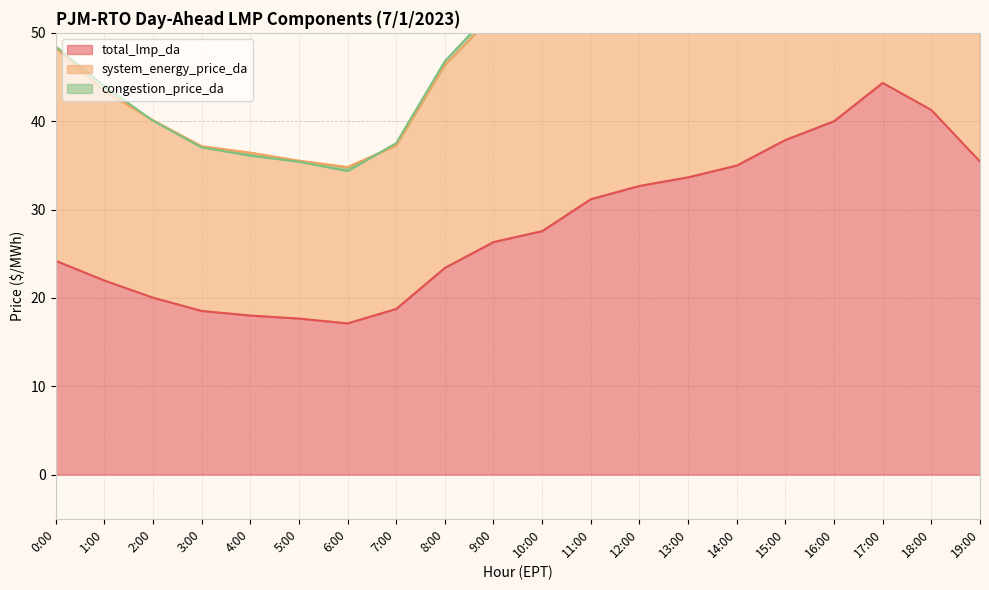

What is the maximum value for total_lmp_da?

44.3